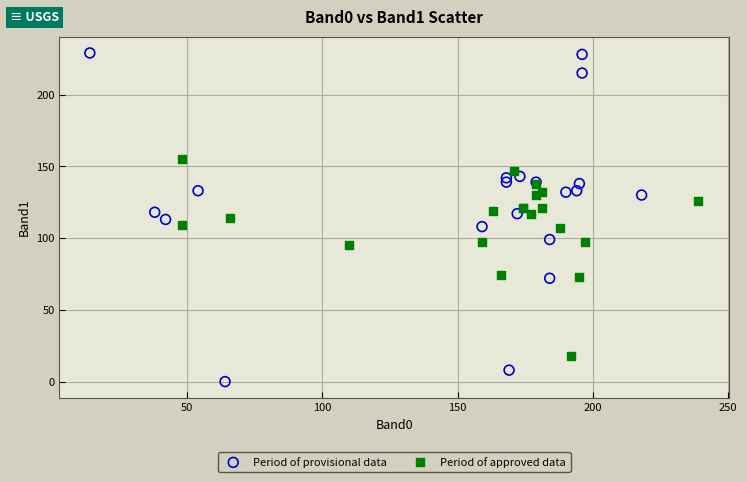

Which series has the largest Y range (max minus min)?

Period of provisional data